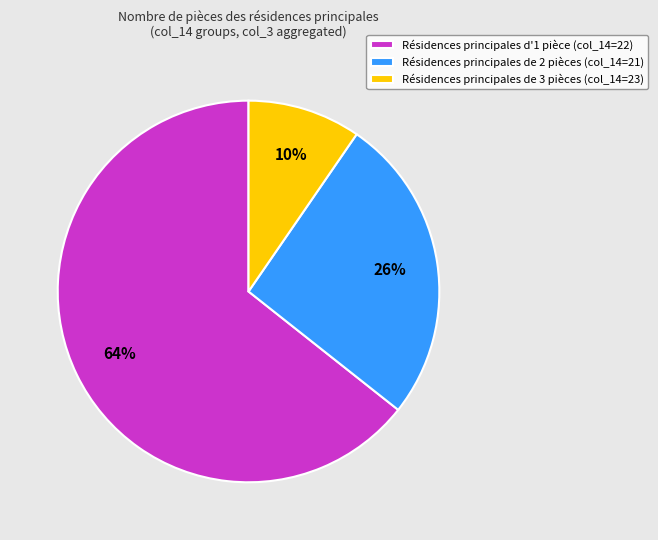

What percentage is the Résidences principales de 2 pièces (col_14=21) slice, to the nearest percent?

26%